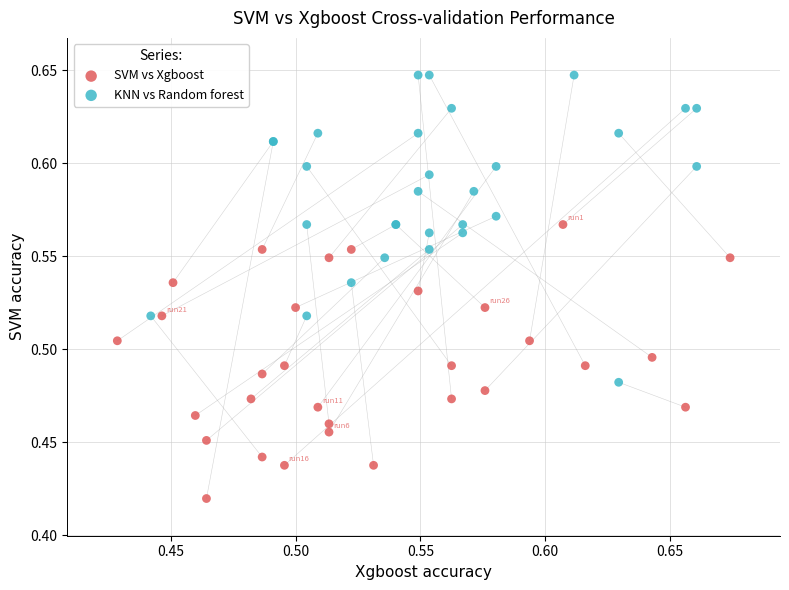

What are all the series names shown in the legend?

SVM vs Xgboost, KNN vs Random forest